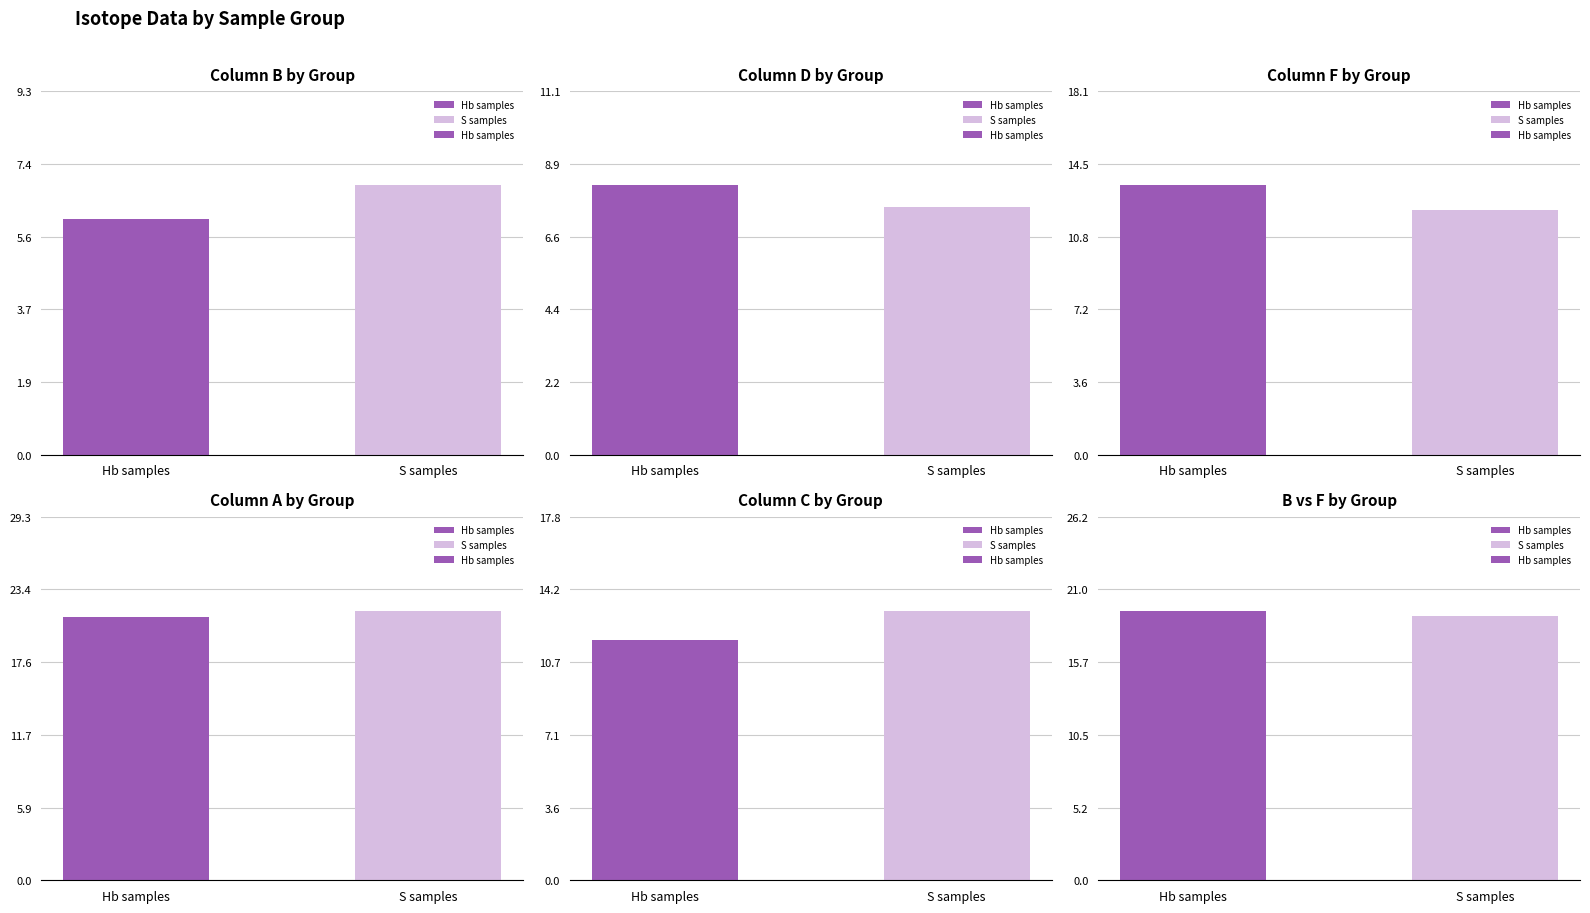

At which label is the value closest to 19?

S samples